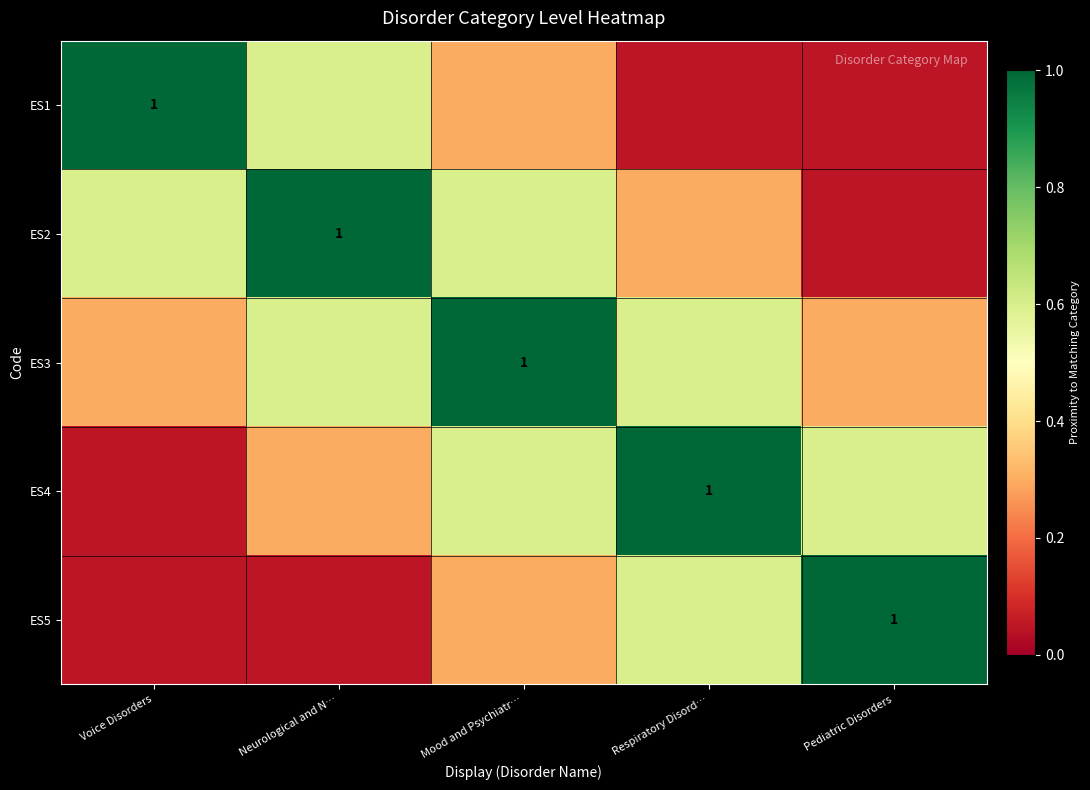

Which series changed the most between Mood and Psychiatr… and Respiratory Disord…?

ES3